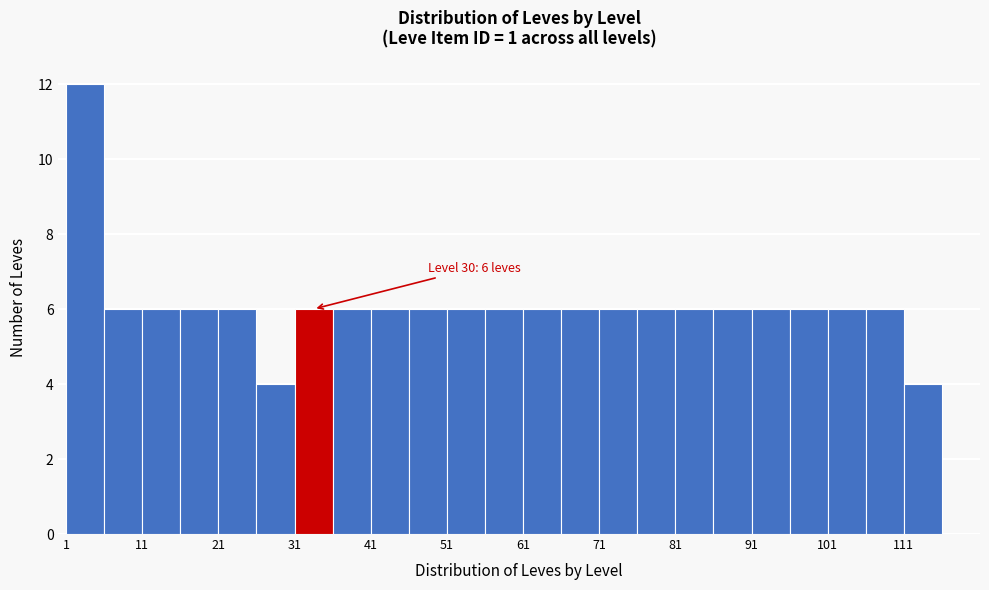

Over which range of the x-axis is the bar tallest?

1 to 6